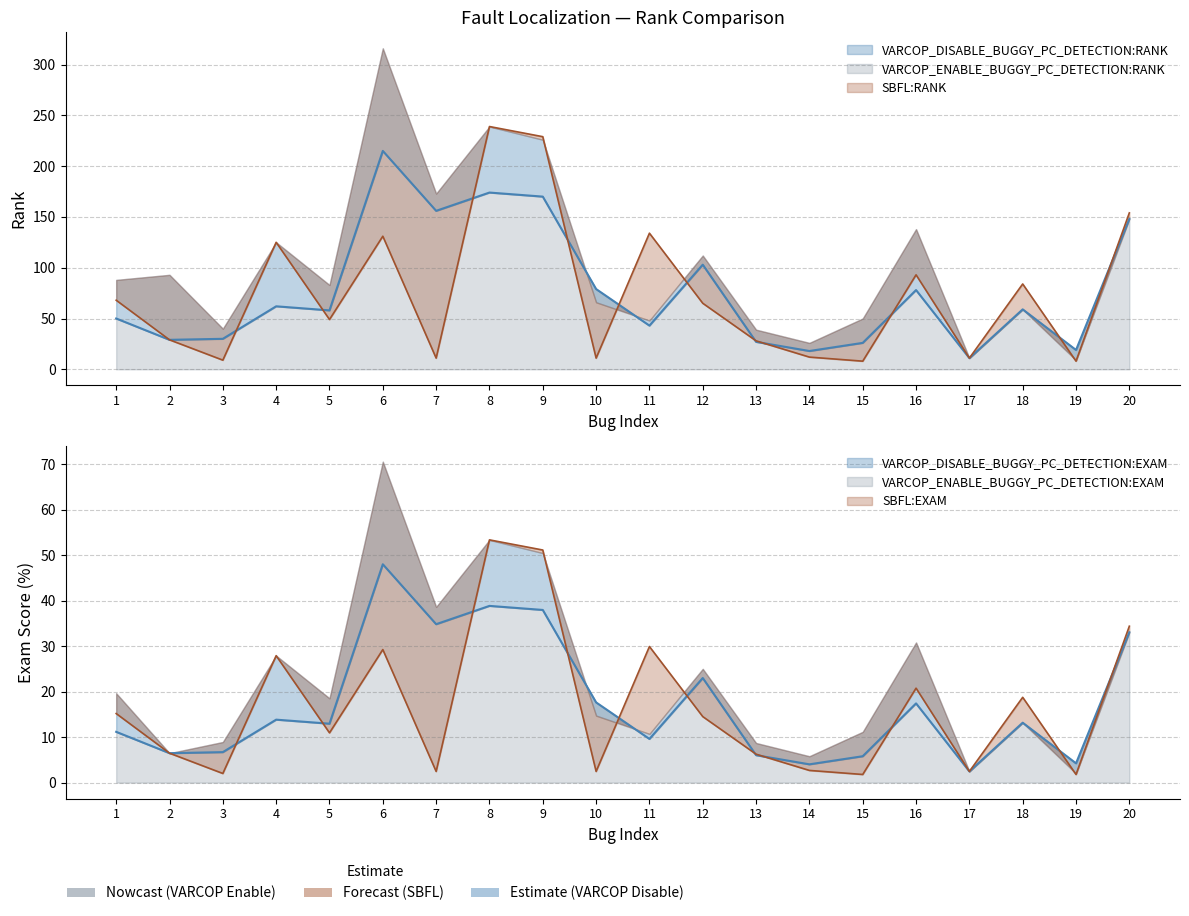

What is the difference between the VARCOP_ENABLE_BUGGY_PC_DETECTION:EXAM values at 19 and 6?

43.8